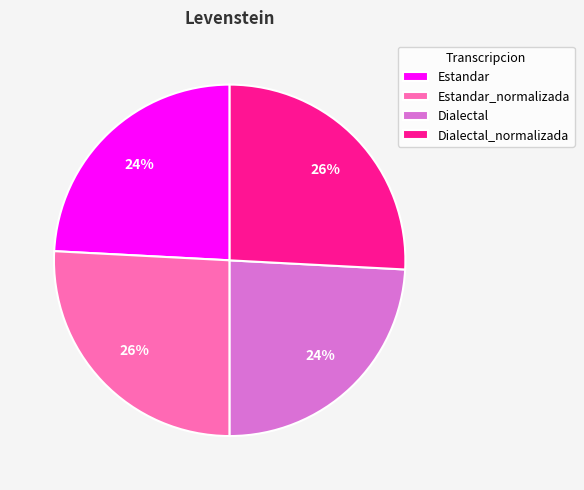

Is there a majority slice in this chart?

No